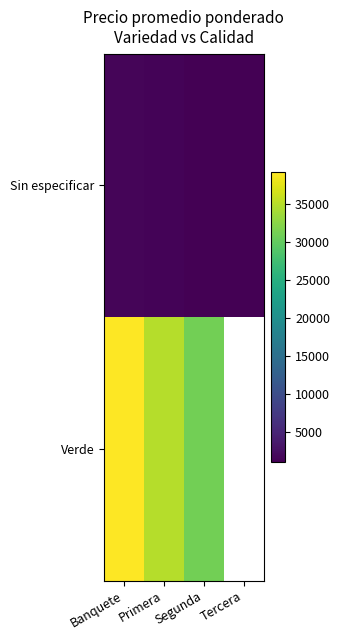

True or false: Sin especificar has a value of 1300.0 at Primera.

True